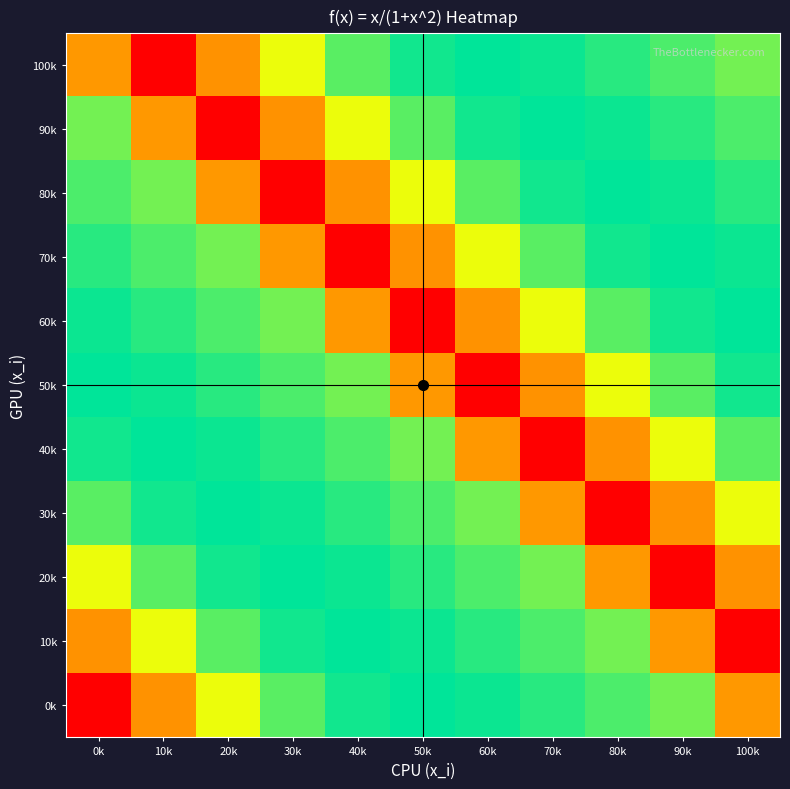

At how many categories does at least one series exceed 0?

11